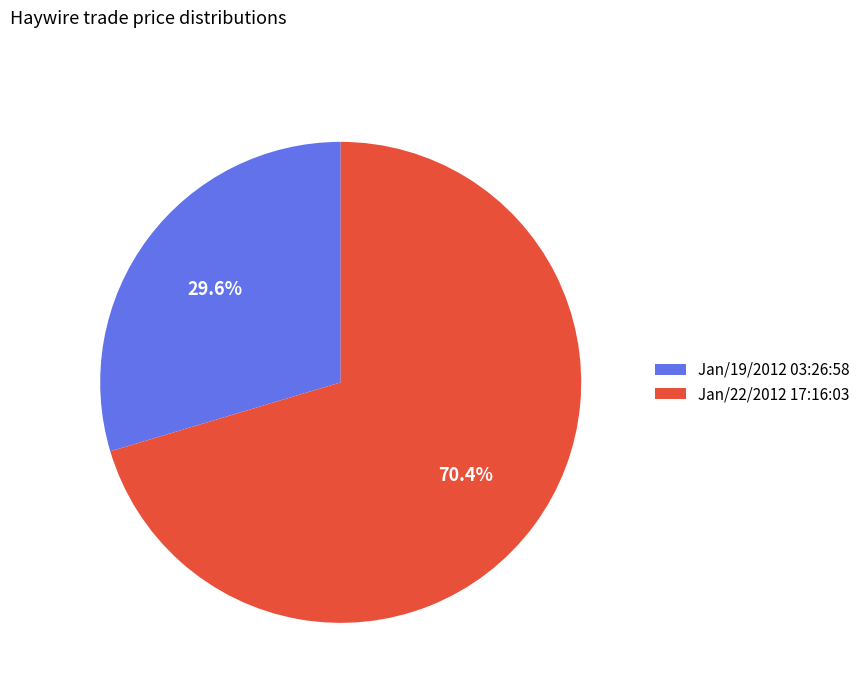

Between Jan/22/2012 17:16:03 and Jan/19/2012 03:26:58, which is larger?

Jan/22/2012 17:16:03